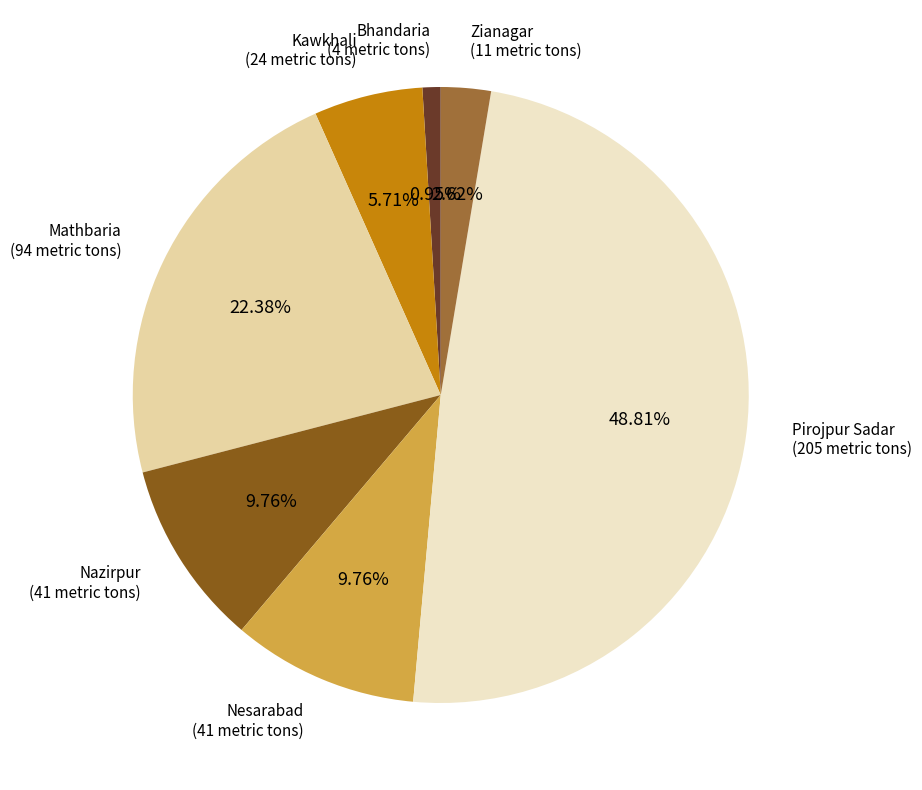

Does Bhandaria represent more than half of the total?

No